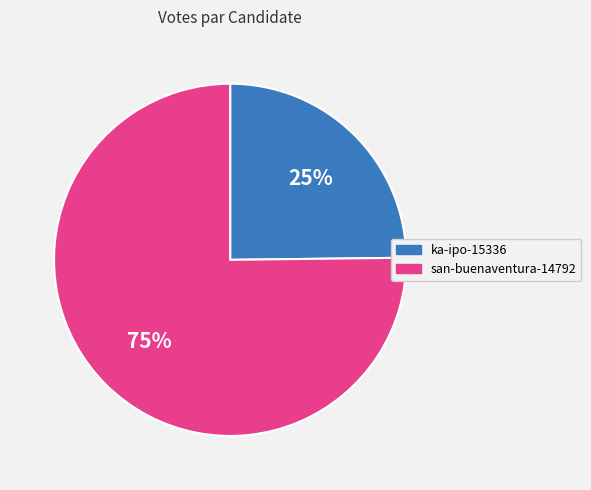

To the nearest percent, what is the difference between the largest and smallest slice percentages?

50%